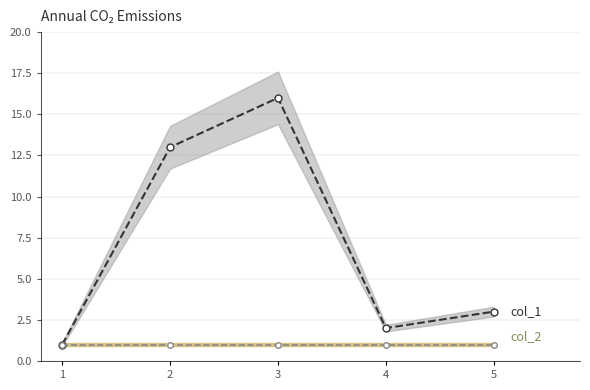

Read the col_2 line value at 1.

1